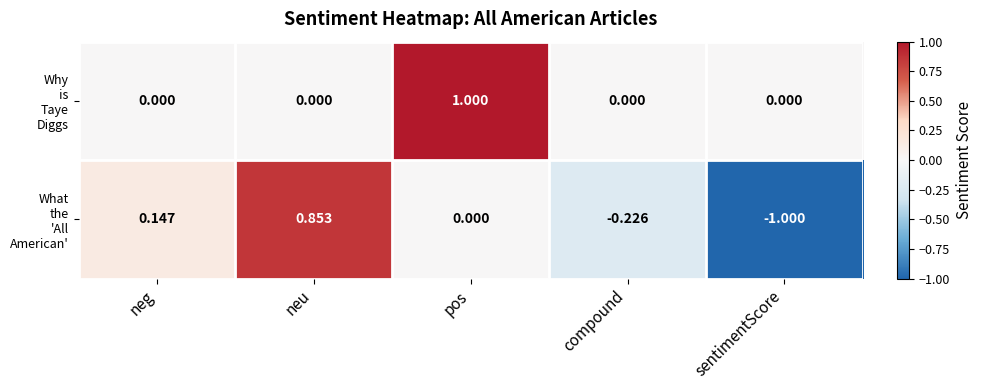

At which category is the sum across all series the highest?

pos